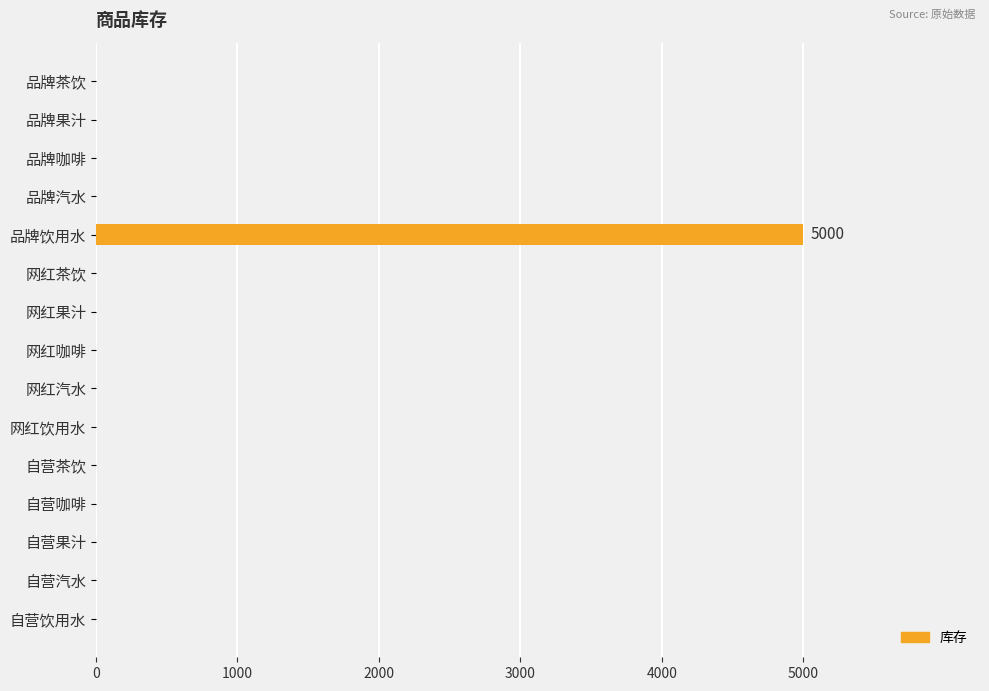

Is it true that the value at 品牌饮用水 is 7224?

False